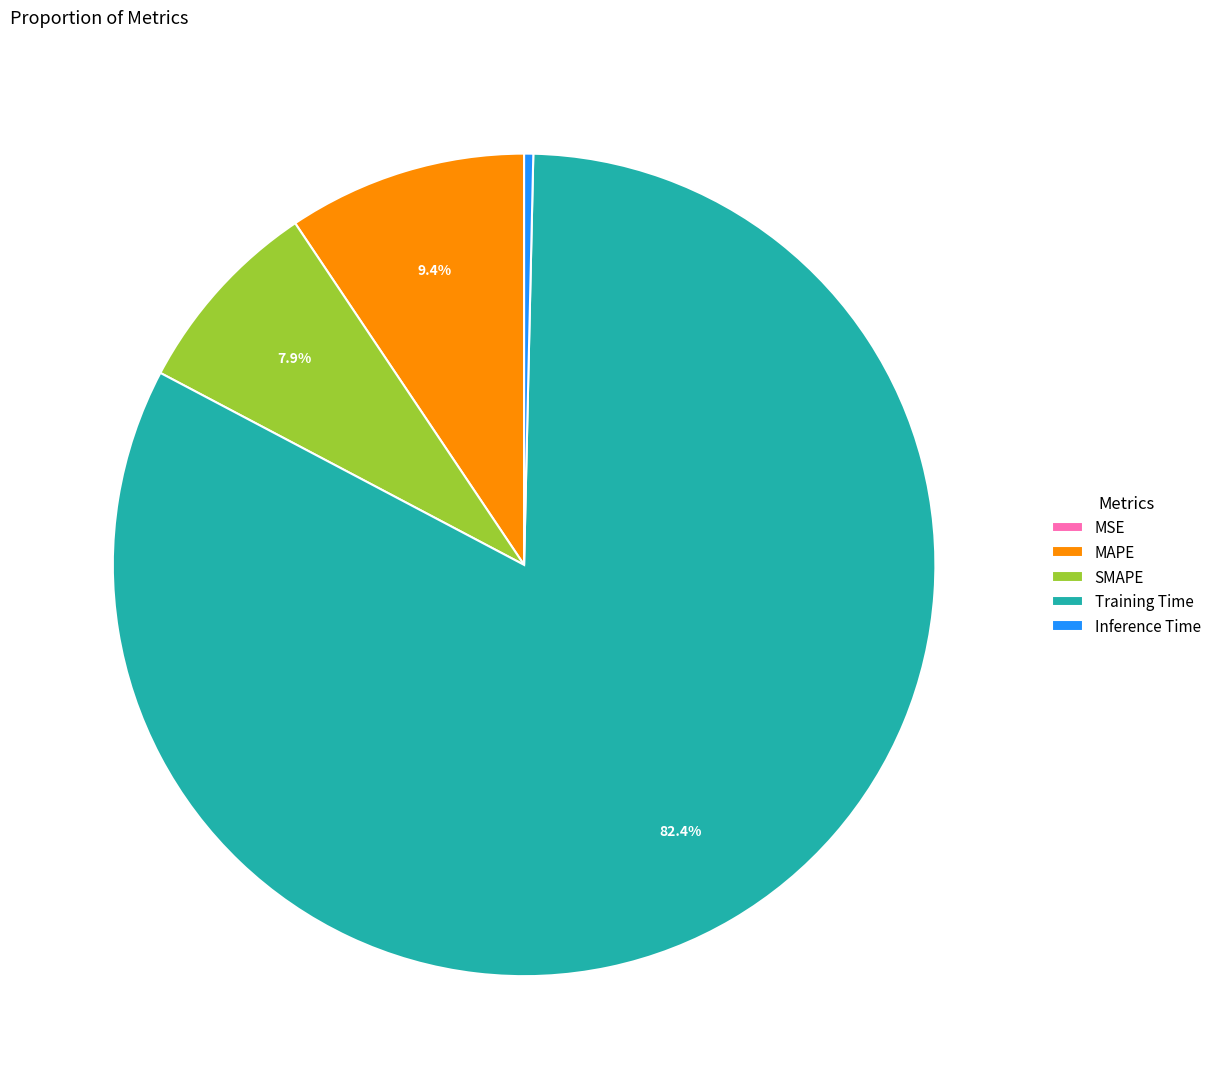

Is SMAPE the majority of the pie?

No